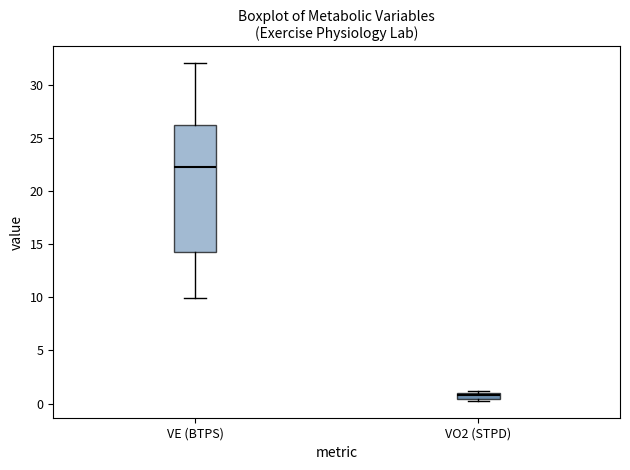

Comparing the boxes themselves (not the whiskers), which one is the tallest?

VE (BTPS)